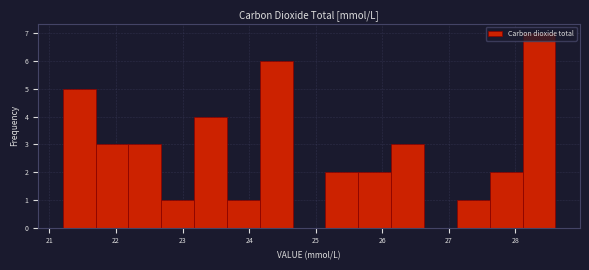

Reading left to right, list every bar in this chart as the range it spans on the x-axis followed by its height. Neither the bar edges nor the heights are printed on the chart, so give them approximately, as read against the axes.

21.2 to 21.7: 5
21.7 to 22.2: 3
22.2 to 22.7: 3
22.7 to 23.2: 1
23.2 to 23.7: 4
23.7 to 24.2: 1
24.2 to 24.7: 6
24.7 to 25.1: 0
25.1 to 25.6: 2
25.6 to 26.1: 2
26.1 to 26.6: 3
26.6 to 27.1: 0
27.1 to 27.6: 1
27.6 to 28.1: 2
28.1 to 28.6: 7